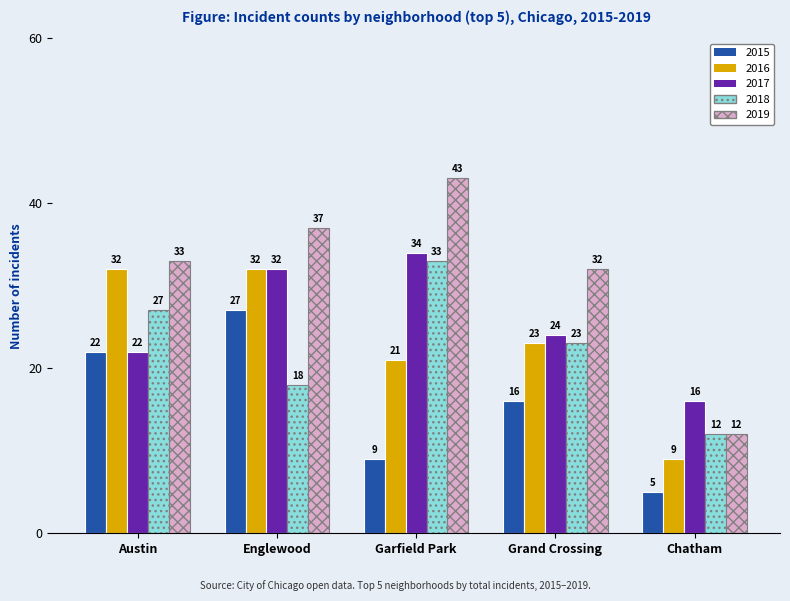

List the labels in order of 2018 value, smallest first.

Chatham, Englewood, Grand Crossing, Austin, Garfield Park